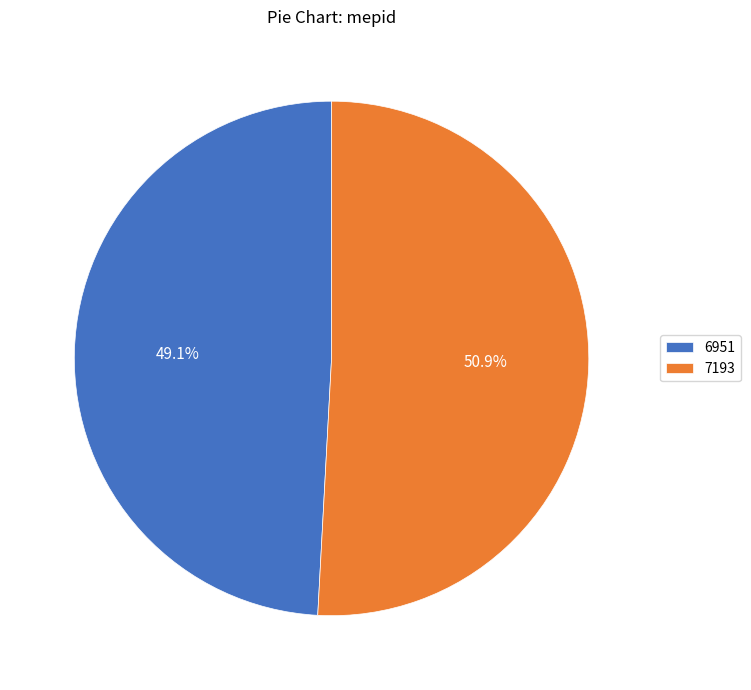

How many segments does this pie chart have?

2